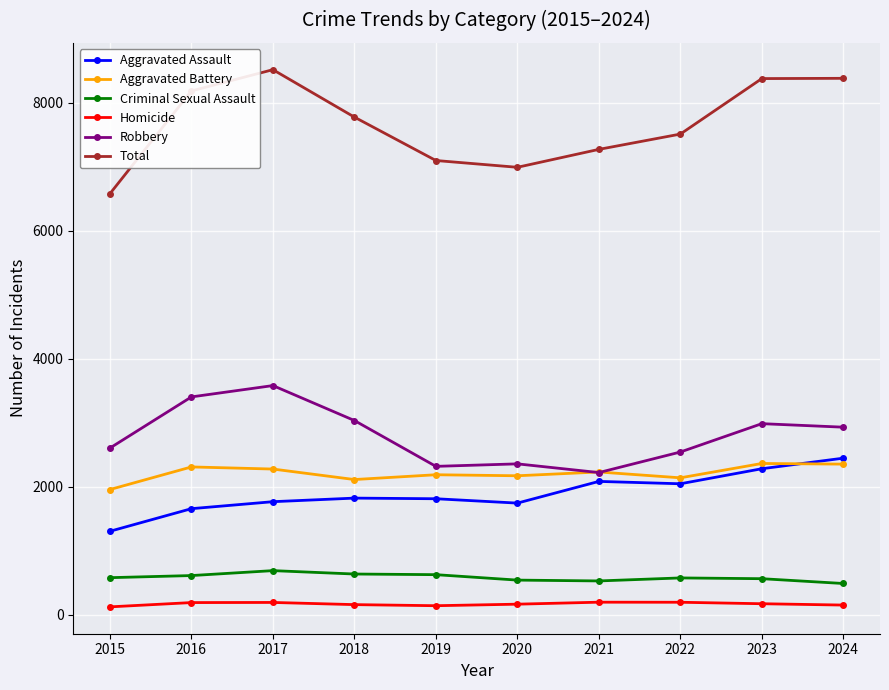

True or false: Aggravated Battery and Total cross at least once.

False